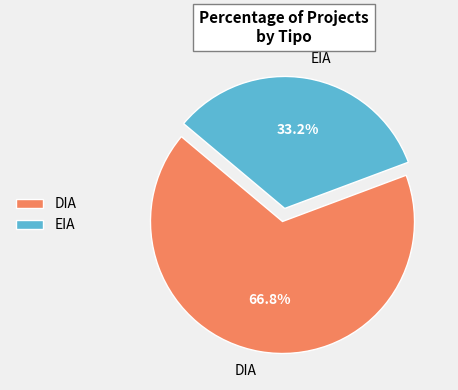

To the nearest percent, what is the difference between the largest and smallest slice percentages?

34%